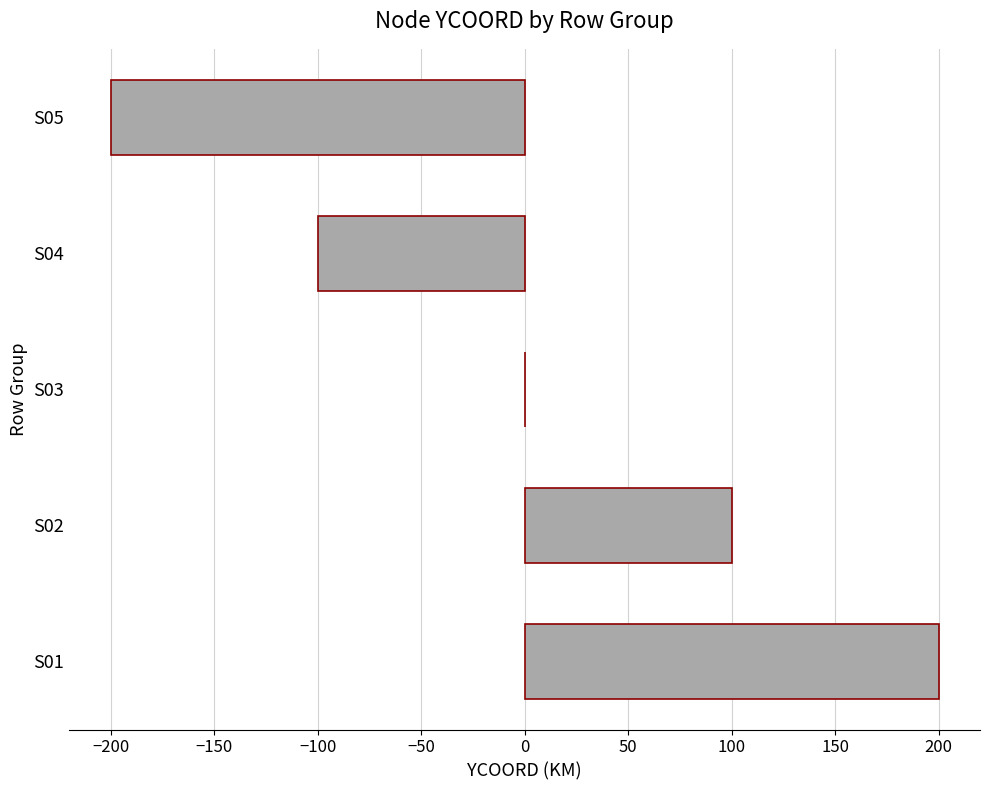

Reading bottom to top, transcribe all the data shown in this chart.

S01=200	S02=100	S03=0	S04=-100	S05=-200